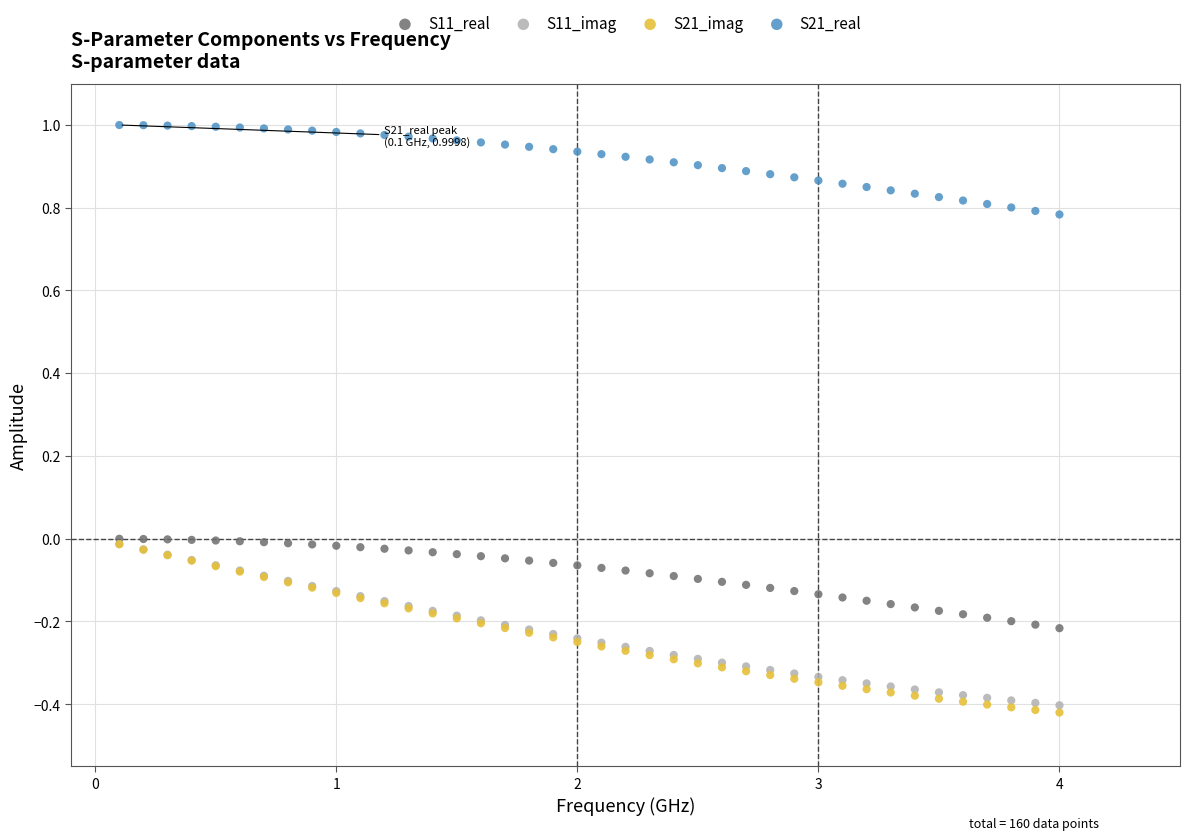

What are all the series names shown in the legend?

S11_real, S11_imag, S21_imag, S21_real